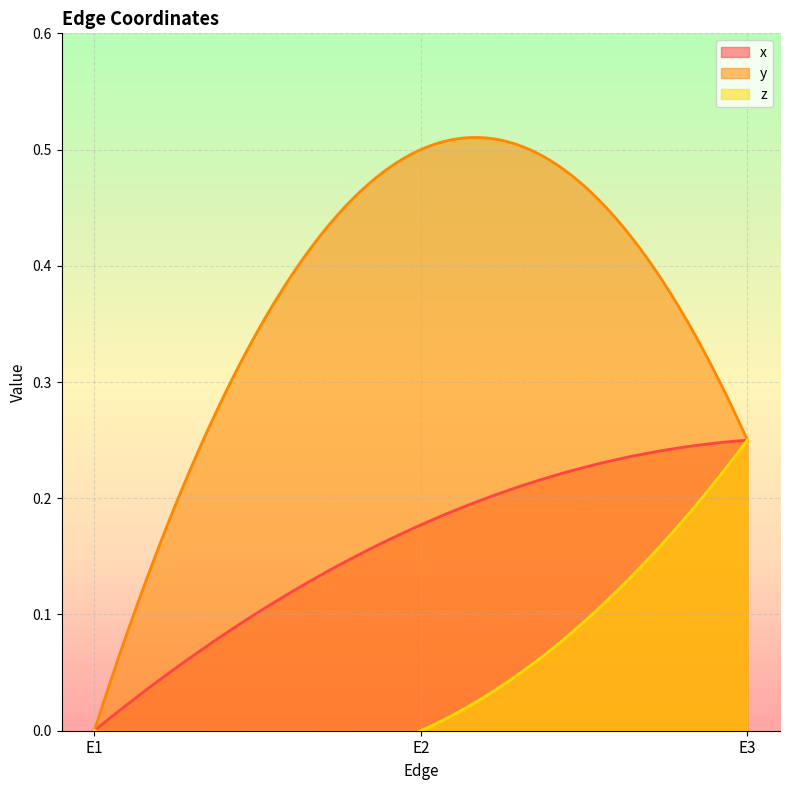

At which label is x closest to 0?

E1